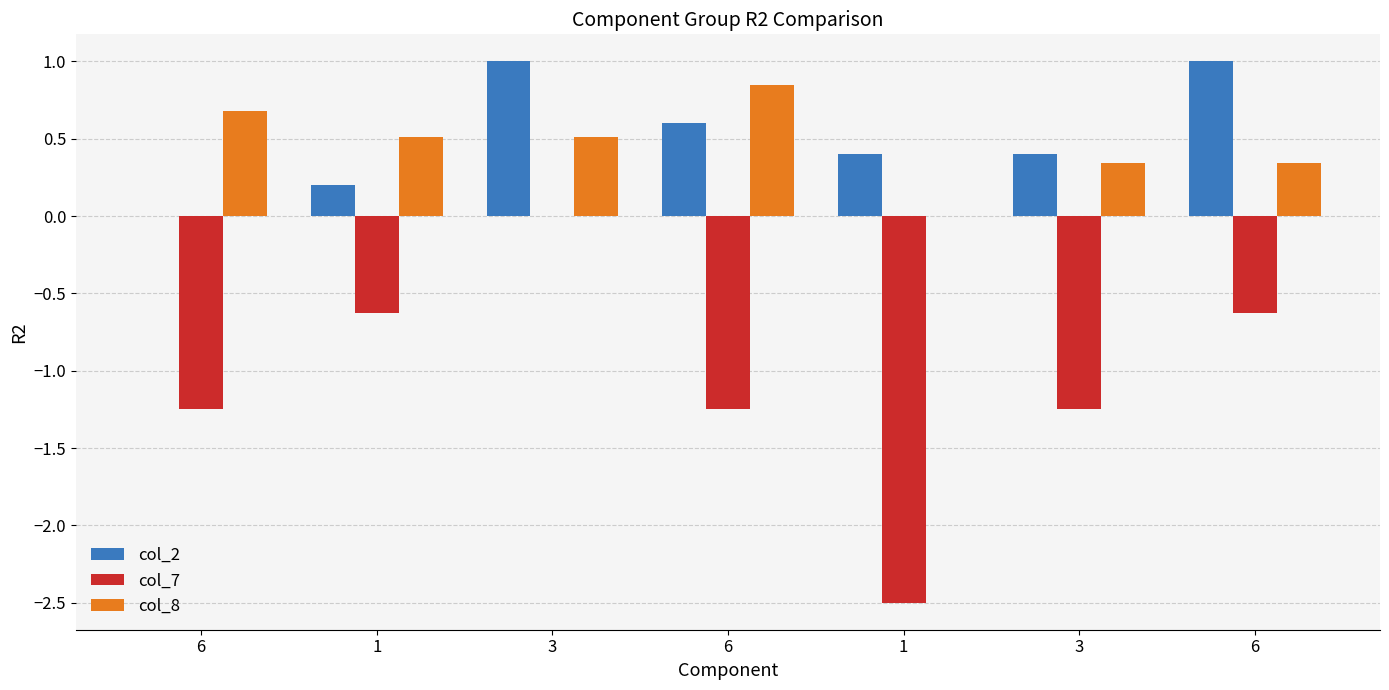

Reading left to right, transcribe all the data shown in this chart.

col_2: 6=0.0	1=0.2	3=1.0	6=0.6	1=0.4	3=0.4	6=1.0
col_7: 6=-1.2	1=-0.6	3=0.0	6=-1.2	1=-2.5	3=-1.2	6=-0.6
col_8: 6=0.7	1=0.5	3=0.5	6=0.8	1=0.0	3=0.3	6=0.3